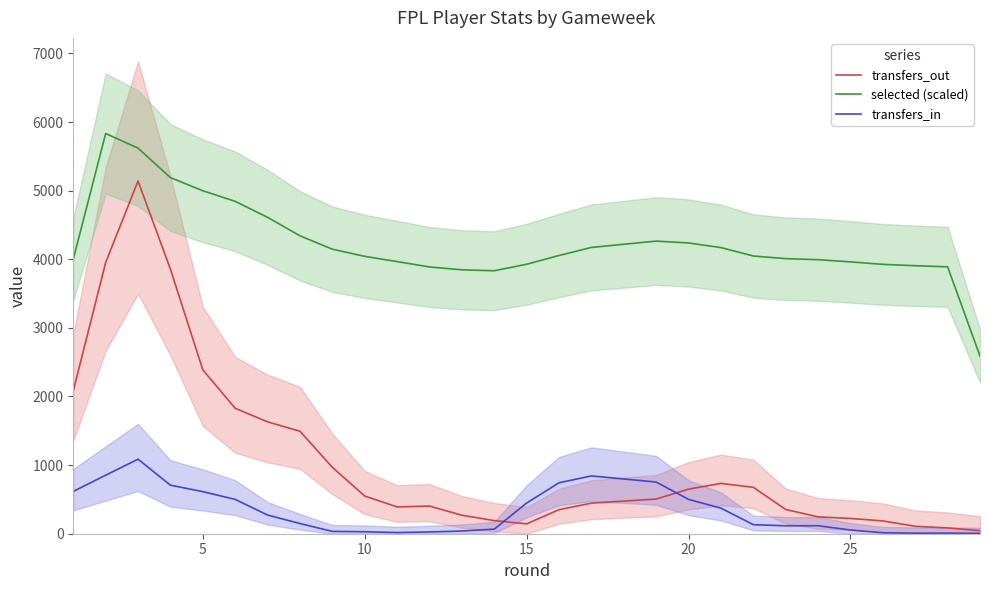

What is the highest value of the transfers_in series?

1086.3